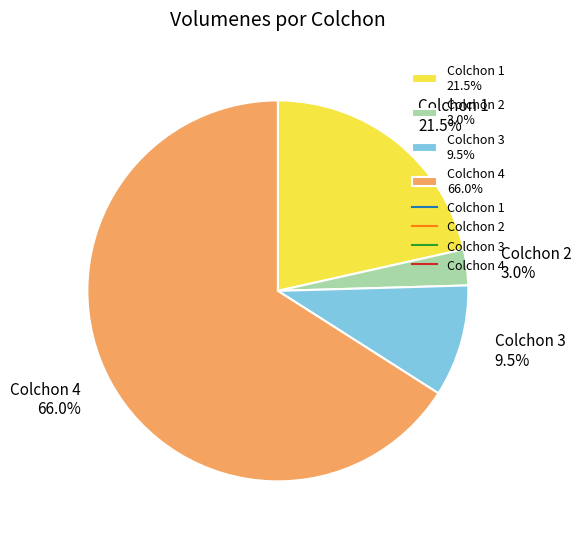

Is Colchon 3 the majority of the pie?

No